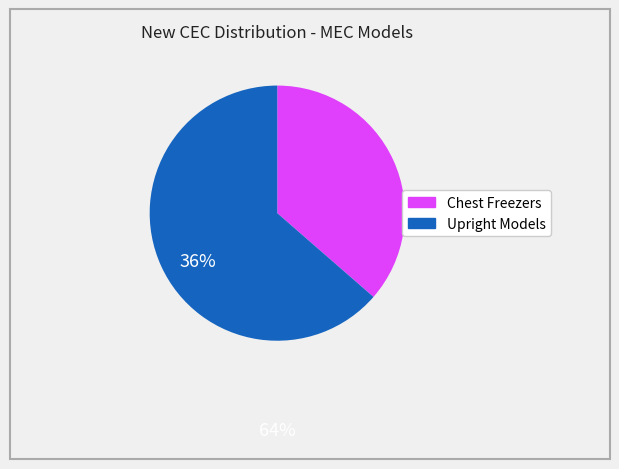

Does any single category account for the majority?

Yes